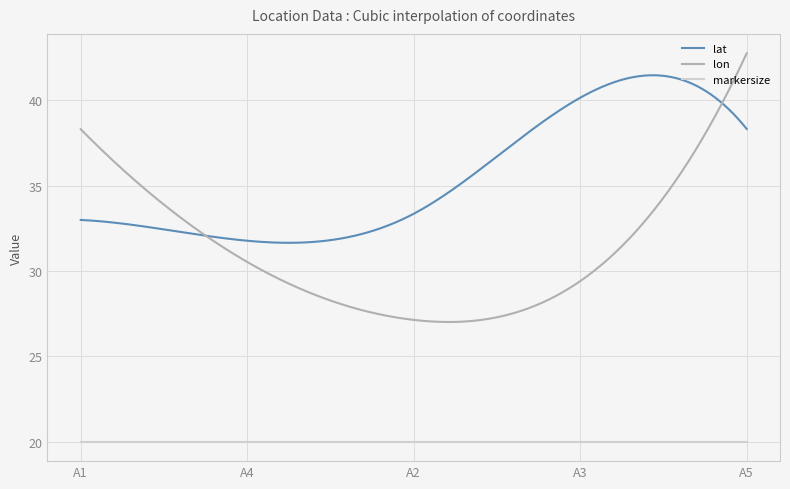

Does the chart display data point markers on the line(s)?

No